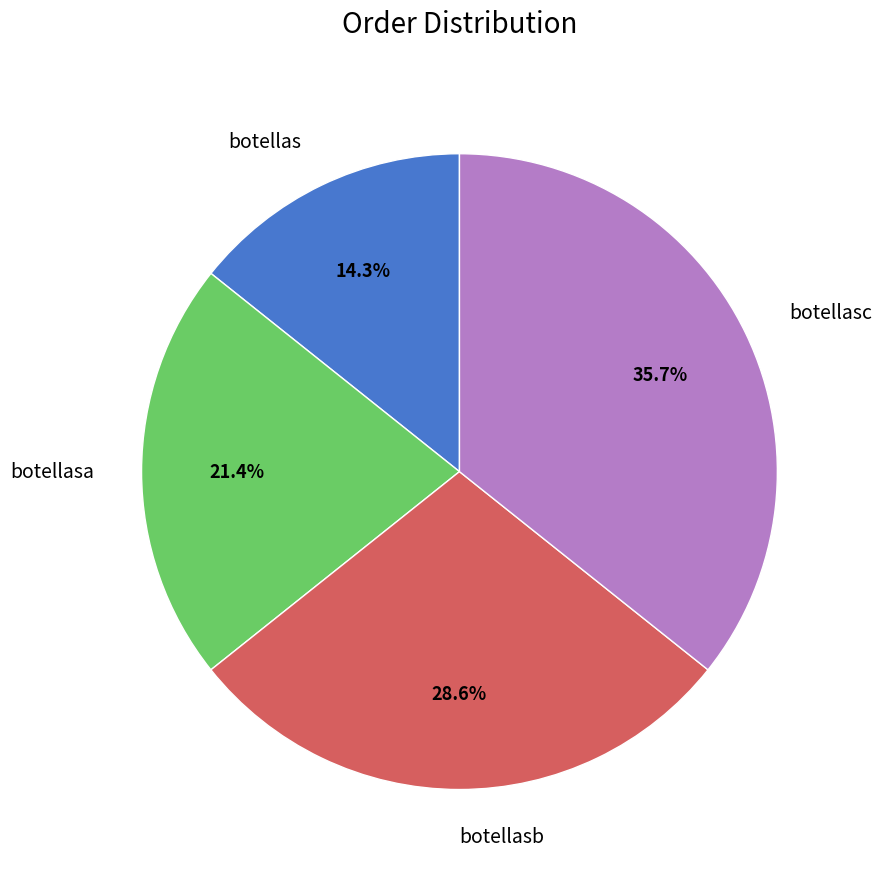

Count the number of slices in the pie.

4